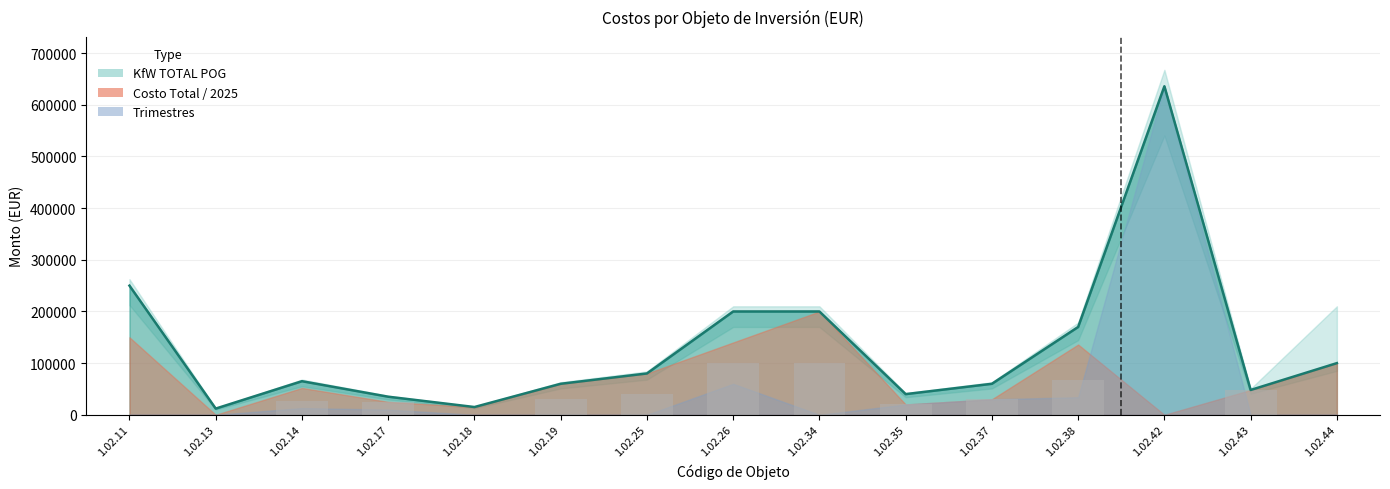

Which has a higher value, 1.02.14 or 1.02.25?

1.02.25